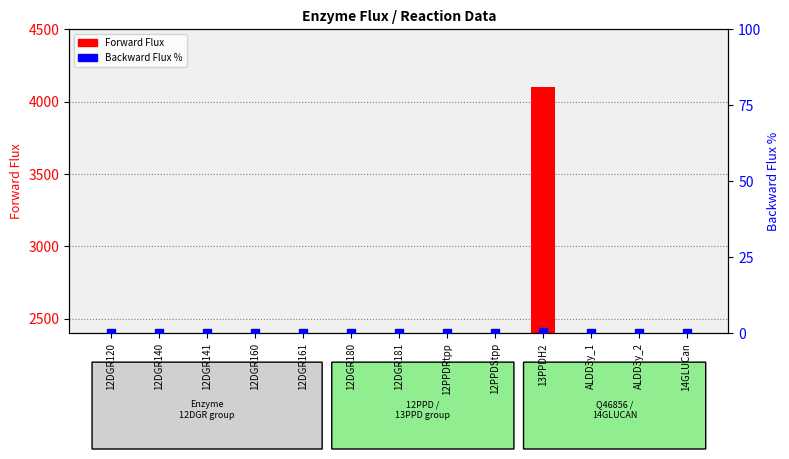

At how many categories does at least one series exceed 1502?

1